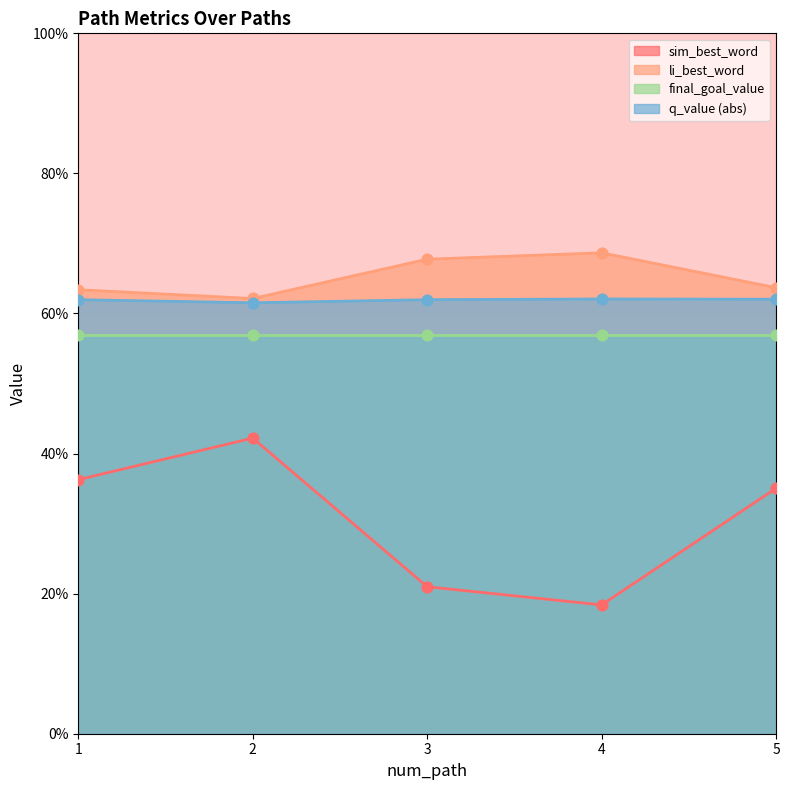

At how many categories does at least one series exceed 0?

5